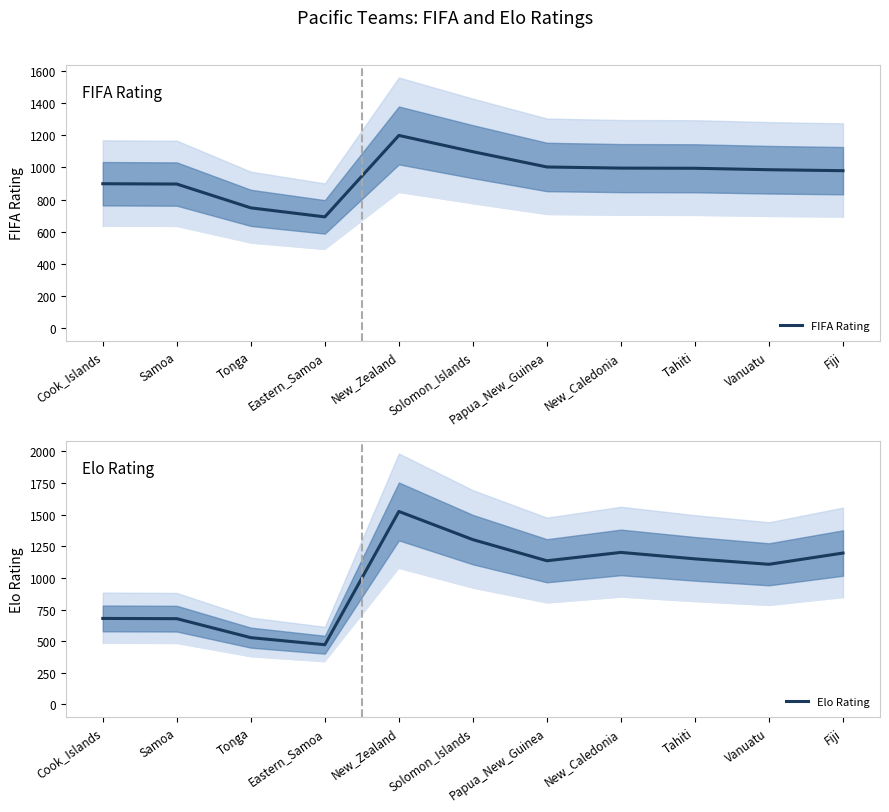

What is the spread (max minus min) of values at Tonga?

221